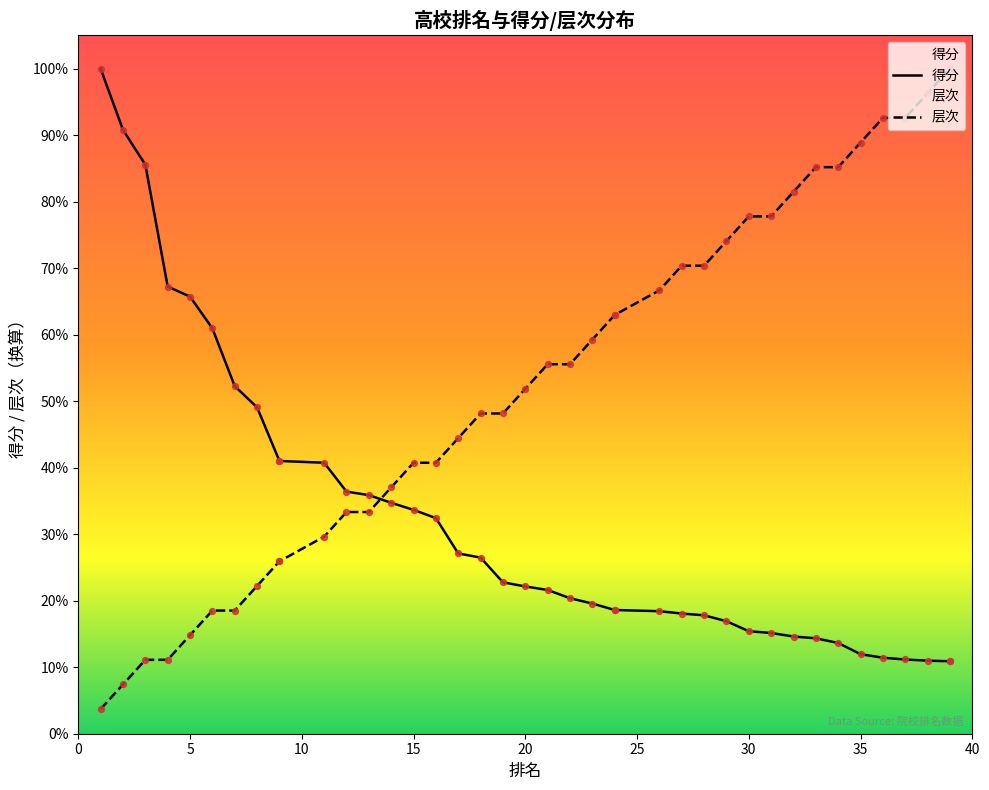

Which series has the largest Y range (max minus min)?

层次